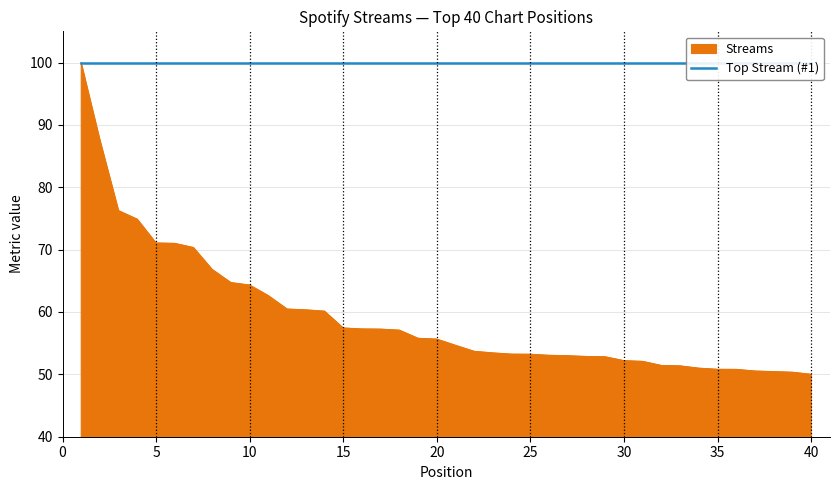

What is the sum of all values?

2371.8